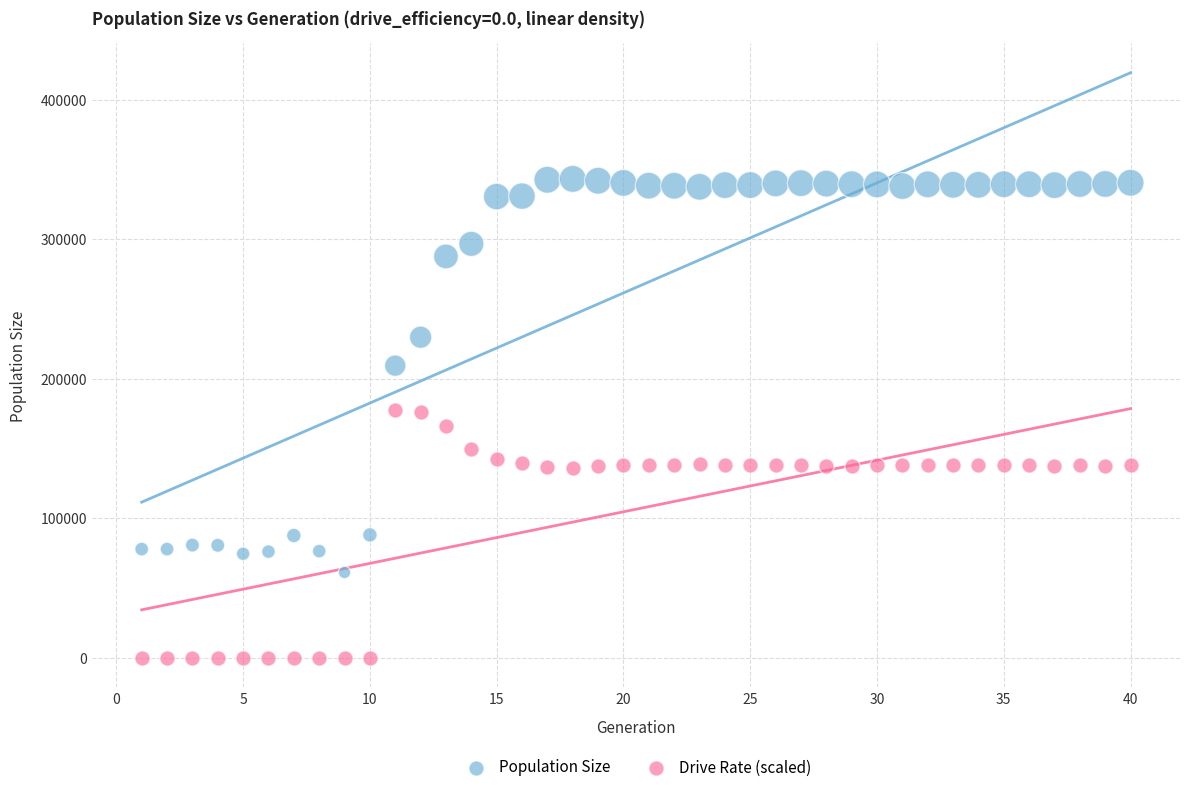

What are all the series names shown in the legend?

Population Size, Drive Rate (scaled)